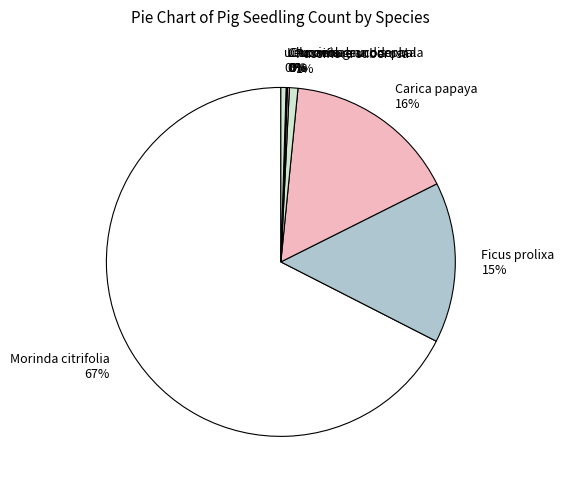

To the nearest percent, what percentage of the pie is Passiflora suberosa?

1%